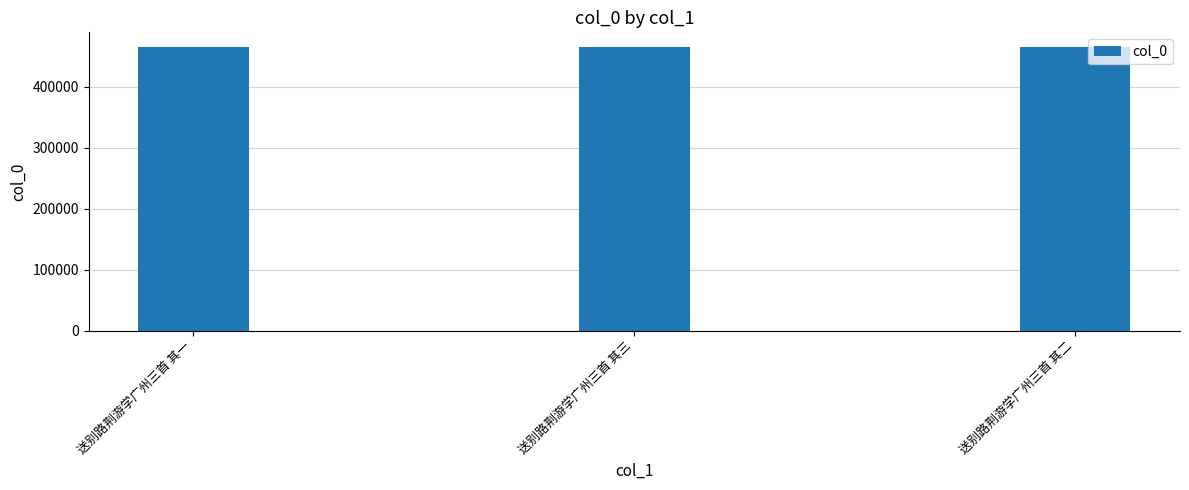

What is the difference between the values at 送别路荆游学广州三首 其三 and 送别路荆游学广州三首 其一?

2